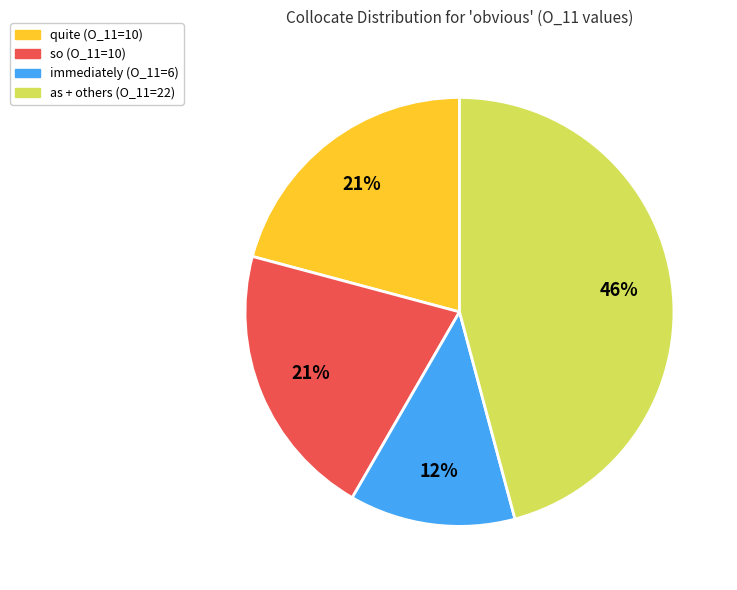

Is there a majority slice in this chart?

No